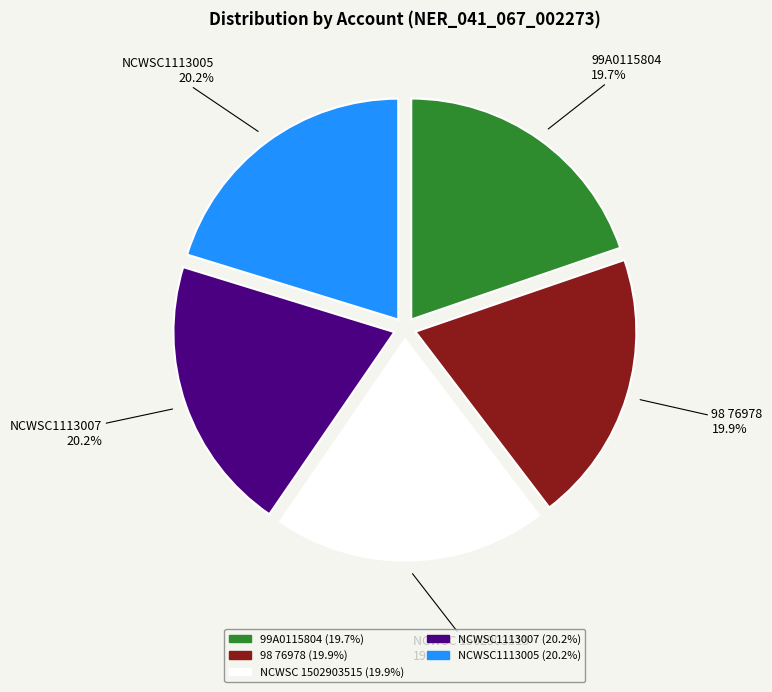

How many segments does this pie chart have?

5